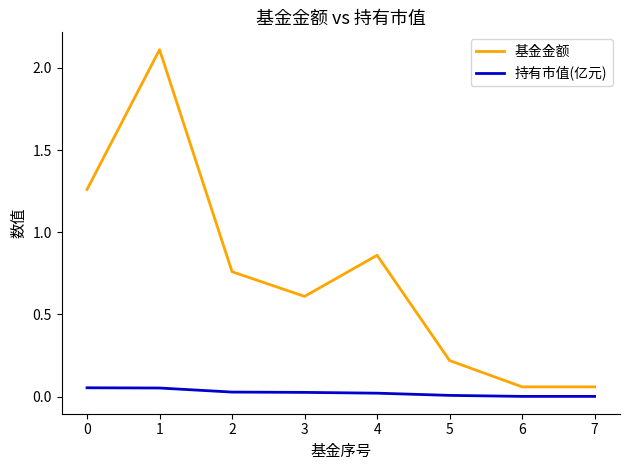

True or false: 持有市值(亿元) and 基金金额 cross at least once.

False